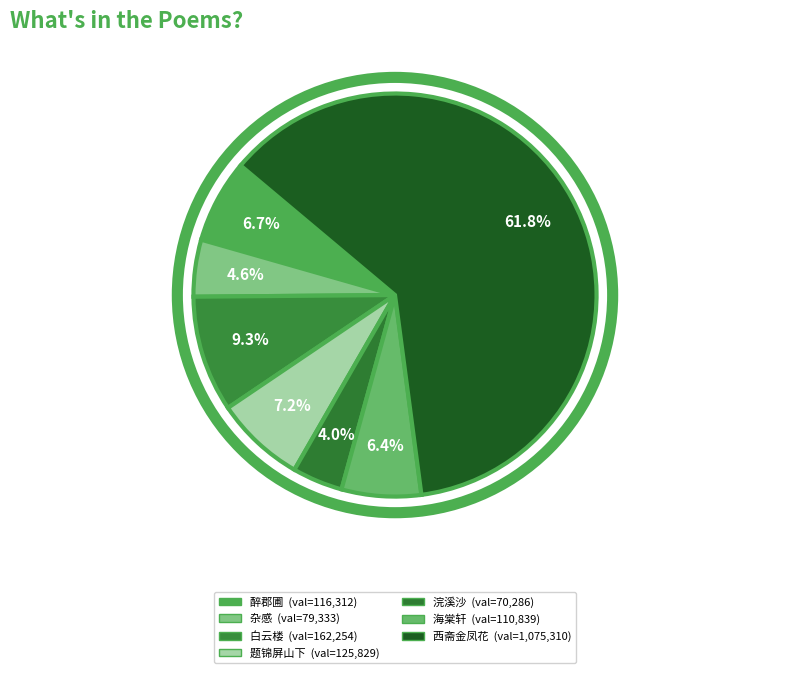

How many segments does this pie chart have?

7